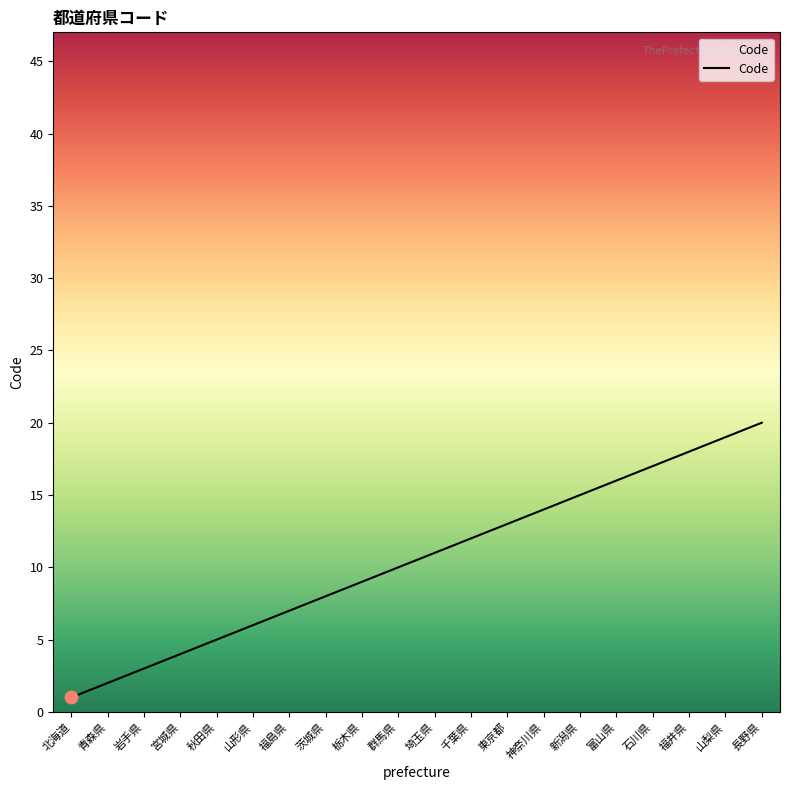

What is the change in value from 宮城県 to 山形県?

+2